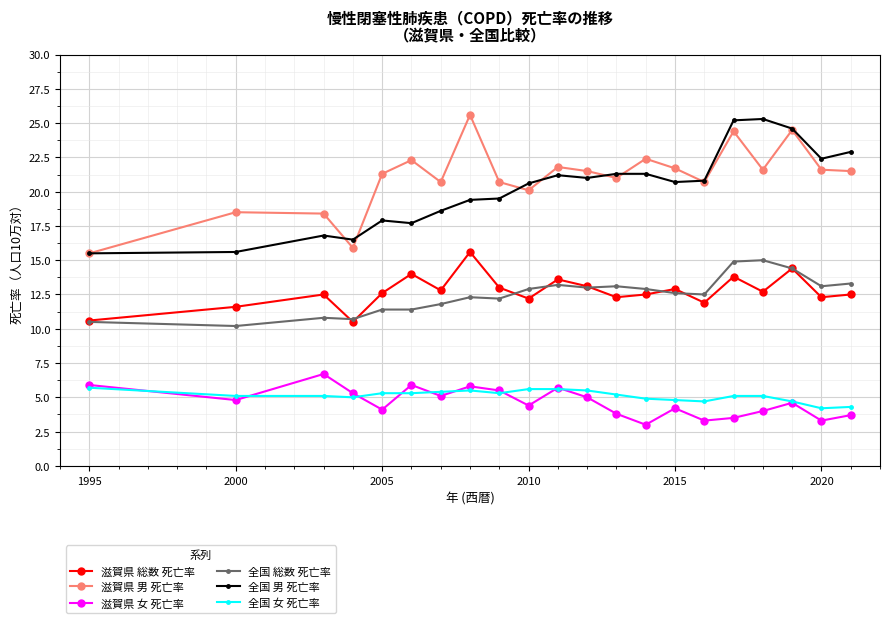

At how many categories does at least one series exceed 9?

21